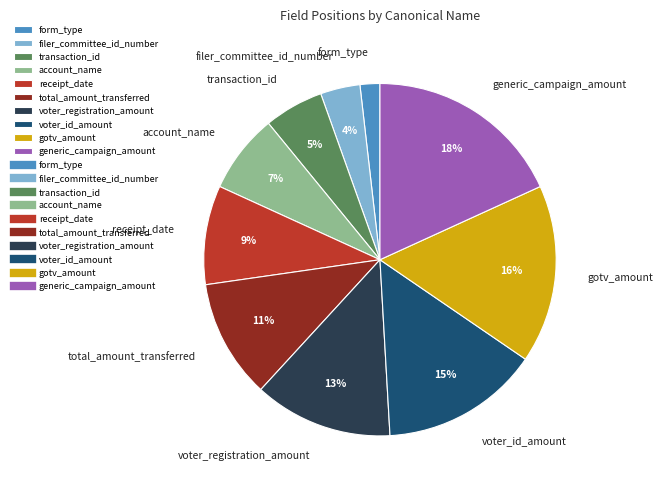

To the nearest percent, what is the difference between the receipt_date and account_name slice percentages?

2%